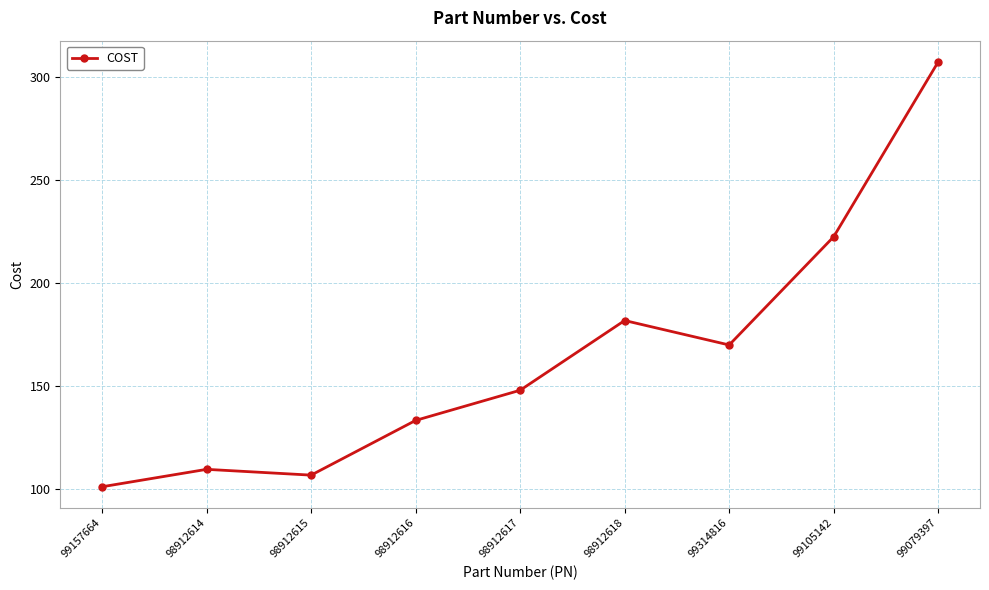

Approximately how many times larger is the value at 98912617 compared to 98912616?

1.1